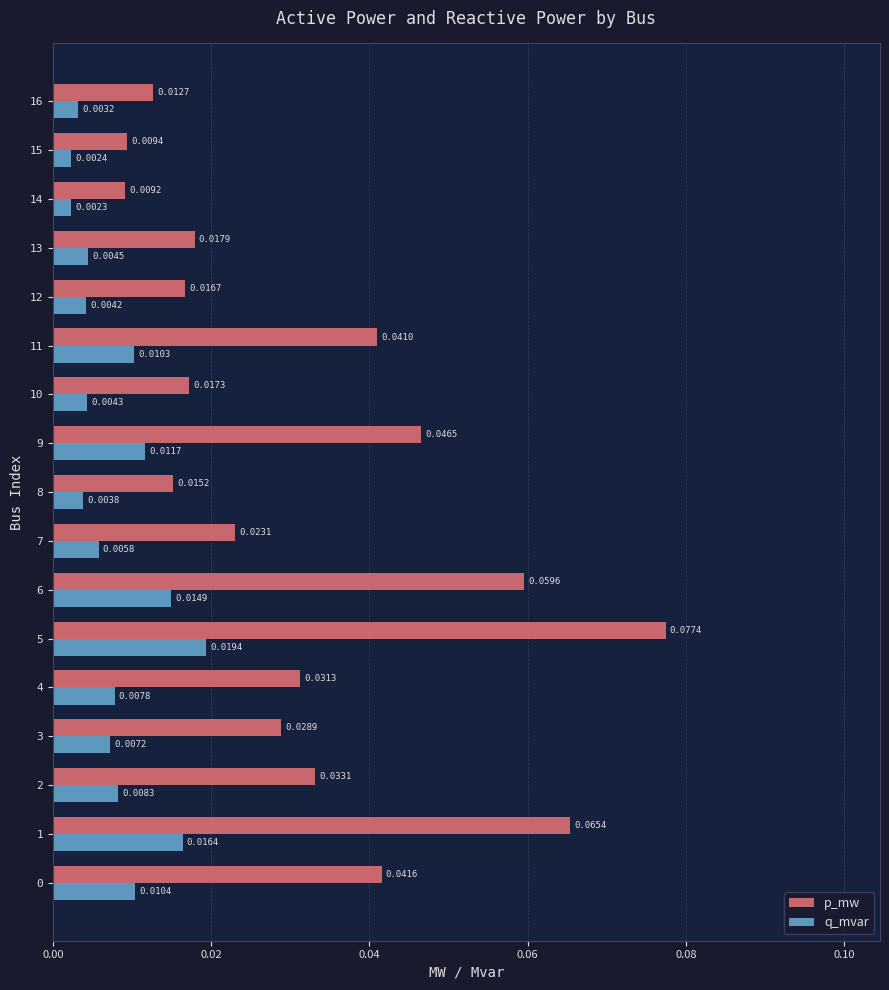

At how many categories does at least one series exceed 0?

17